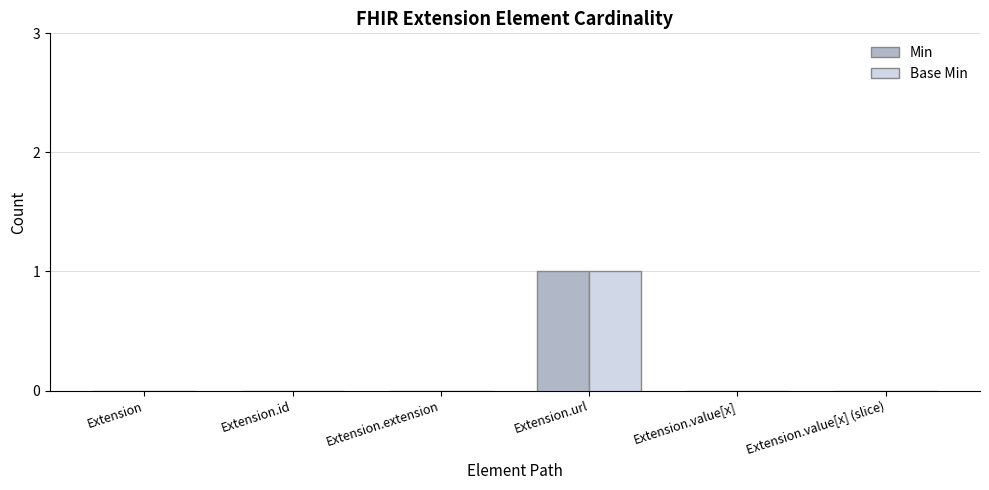

At which category is the sum across all series the highest?

Extension.url